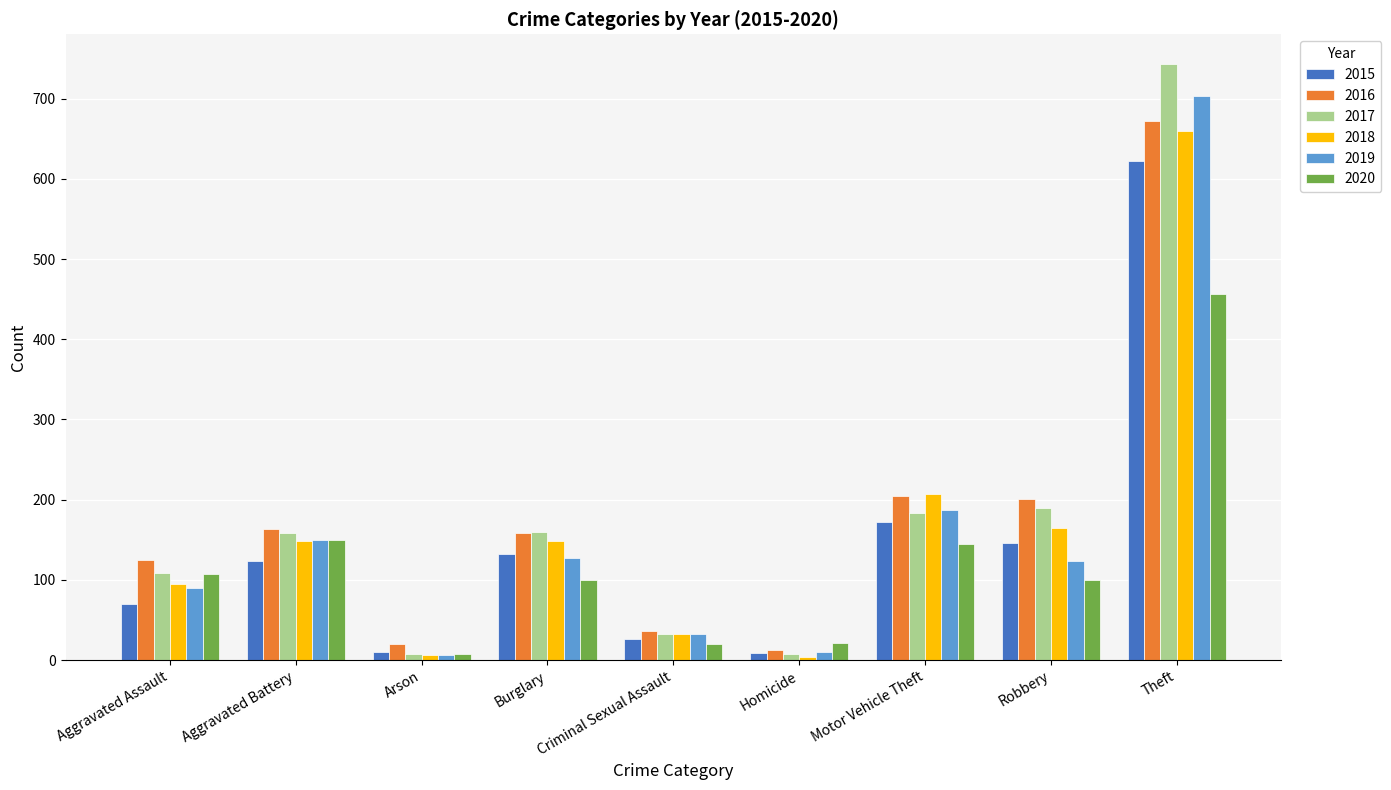

The 2018 series shows 32 at Criminal Sexual Assault. True or false?

True